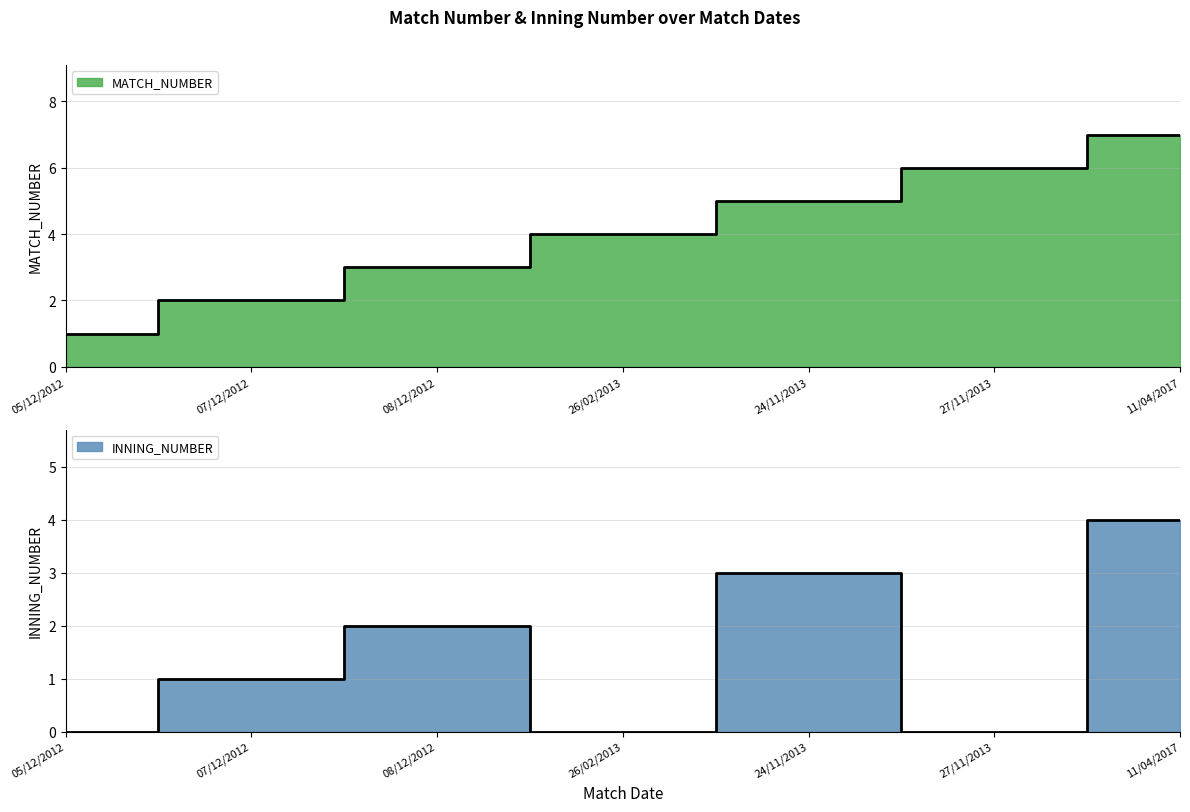

At which category is the sum across all series the highest?

11/04/2017